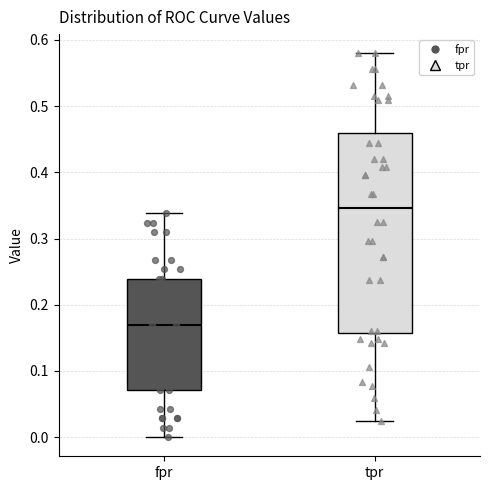

Which box has the lowest median line?

fpr